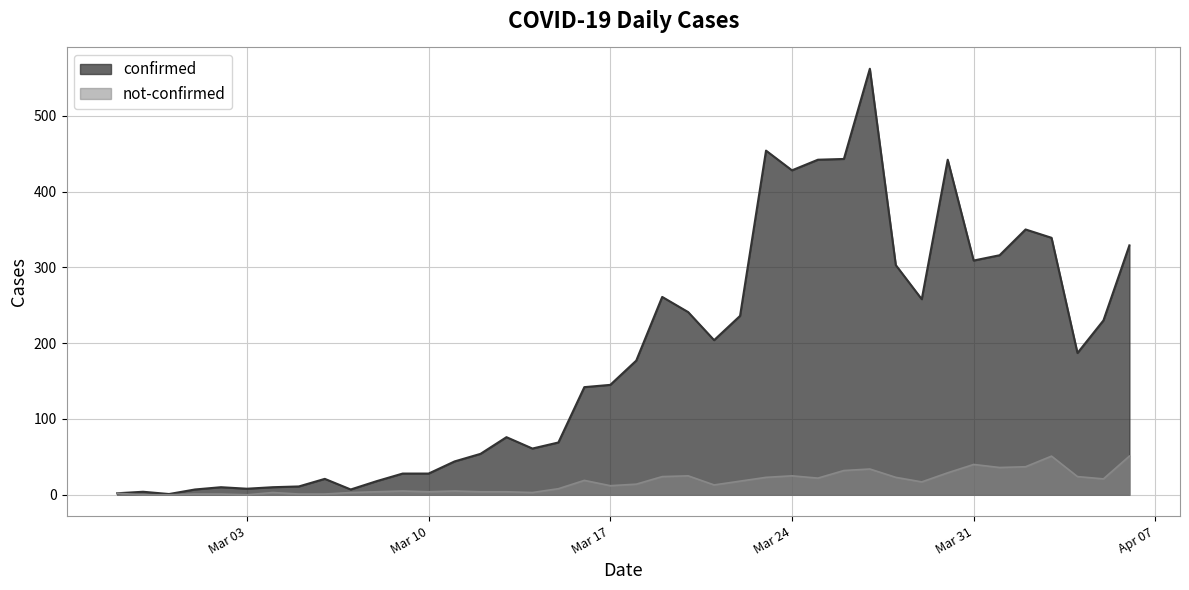

True or false: confirmed and not-confirmed intersect in this chart.

False